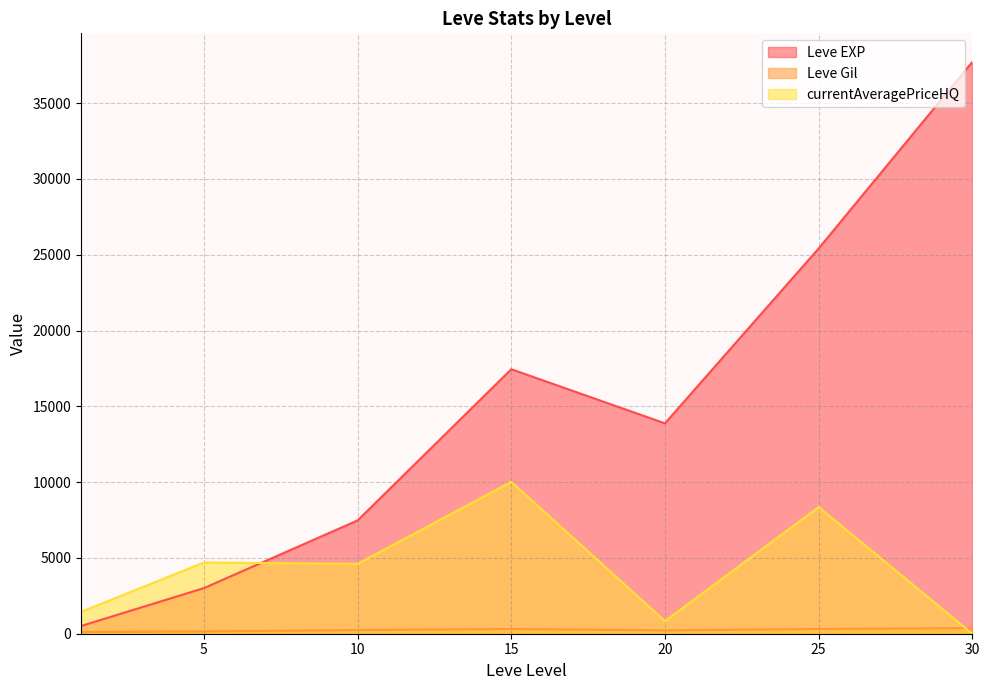

Which series has the largest total across all categories?

Leve EXP